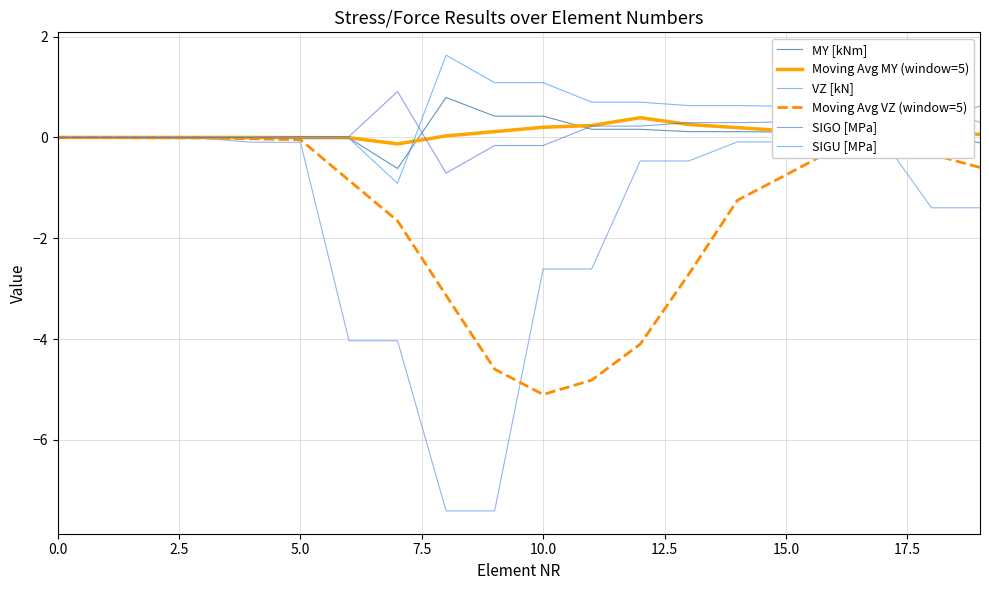

What is the difference between the maximum and minimum values in the MY [kNm] series?

1.4